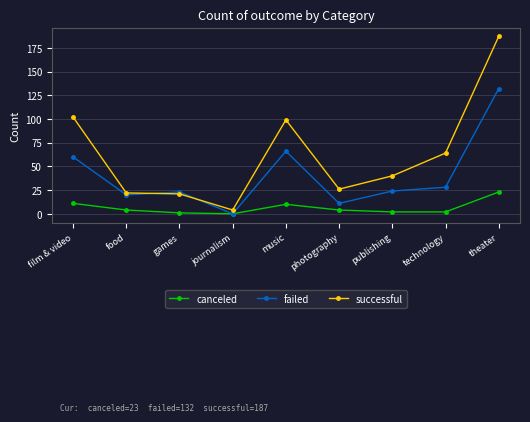

What value does the successful series have at theater?

187